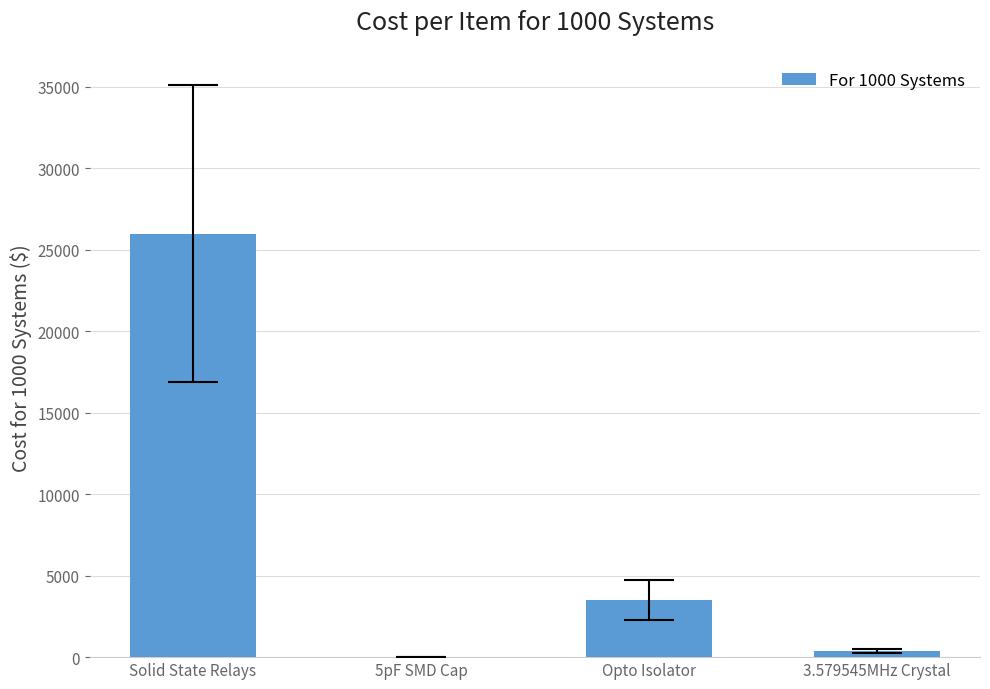

Approximately how many times larger is the value at Solid State Relays compared to Opto Isolator?

7.4